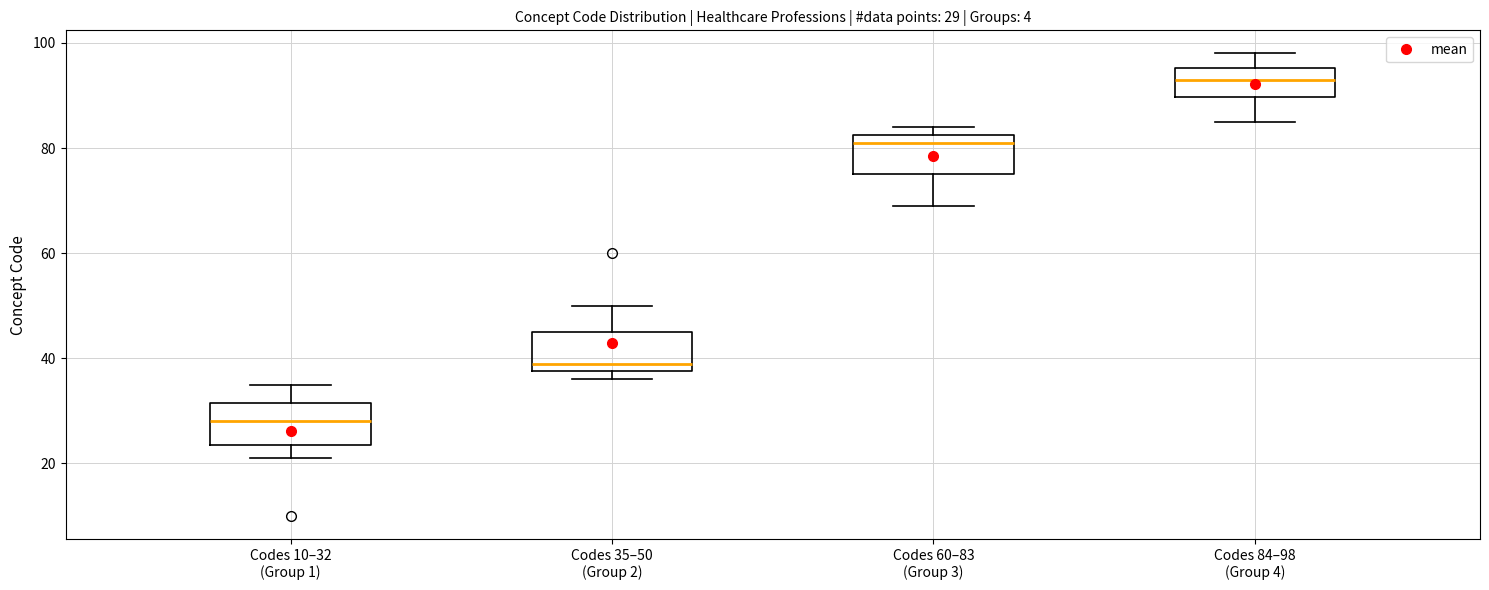

Which box has the lowest median line?

Codes 10–32 (Group 1)